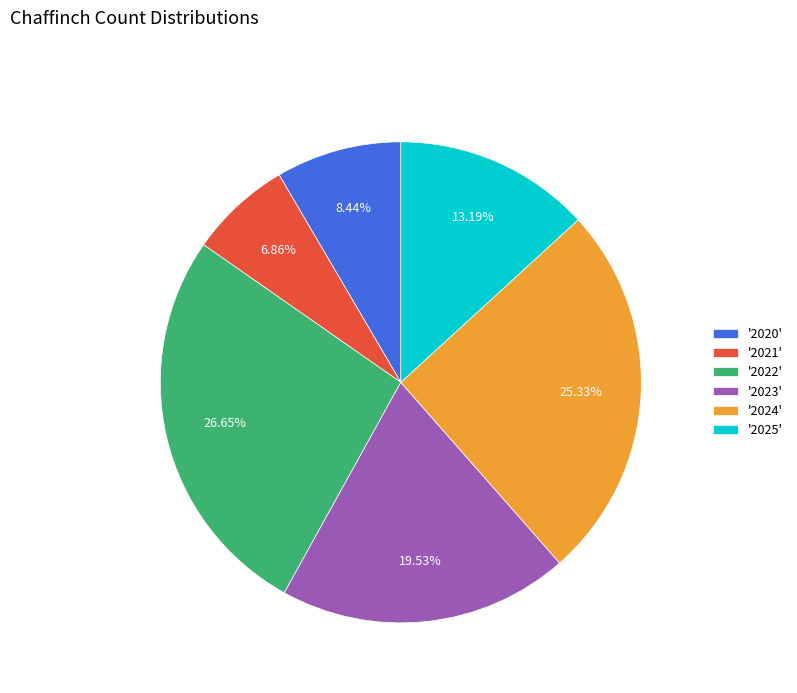

Is there any slice that represents more than half of the pie?

No